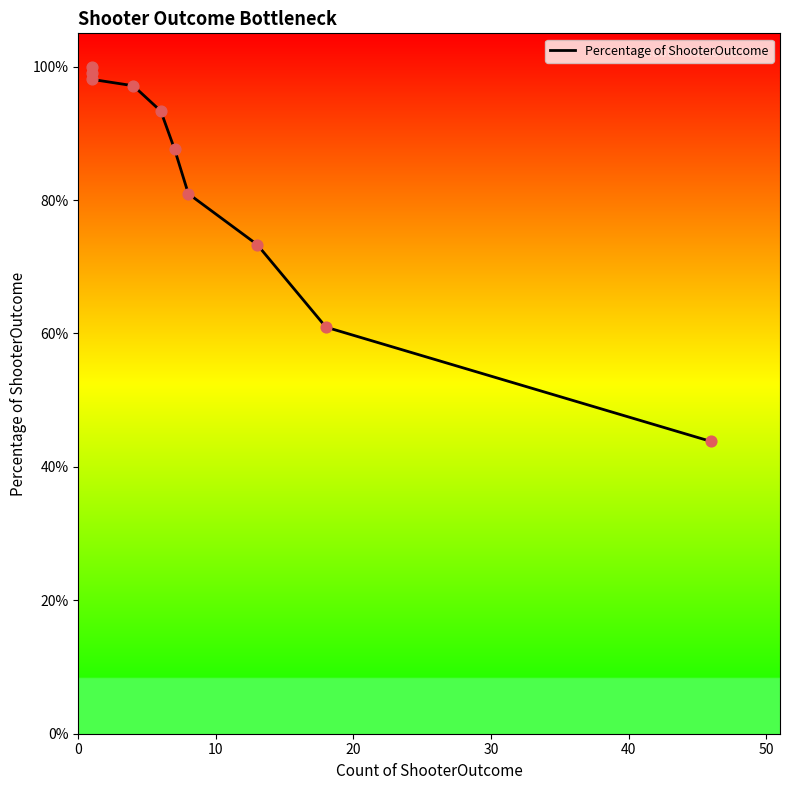

What is the change in value from 20 to 50?

-0.1